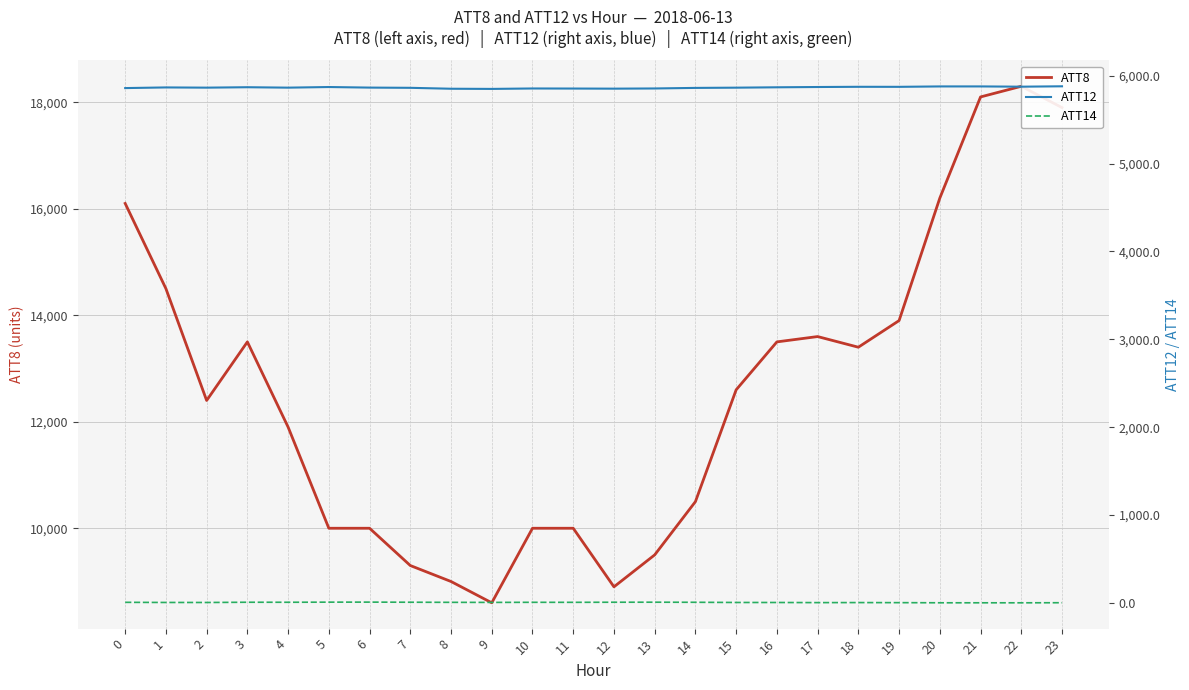

How many interior local peaks does the ATT12 series have?

6